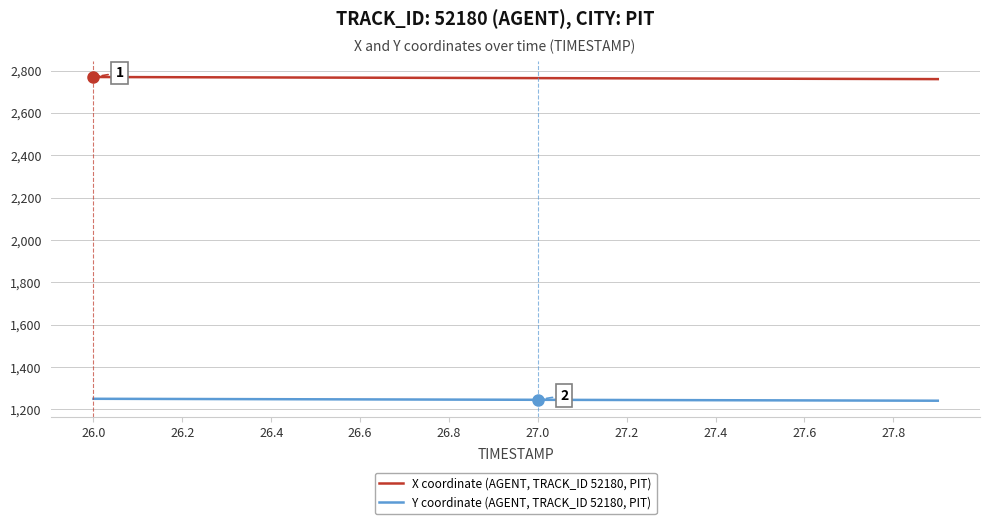

Rank the series by their maximum value, from highest to lowest.

X coordinate (AGENT, TRACK_ID 52180, PIT), Y coordinate (AGENT, TRACK_ID 52180, PIT)